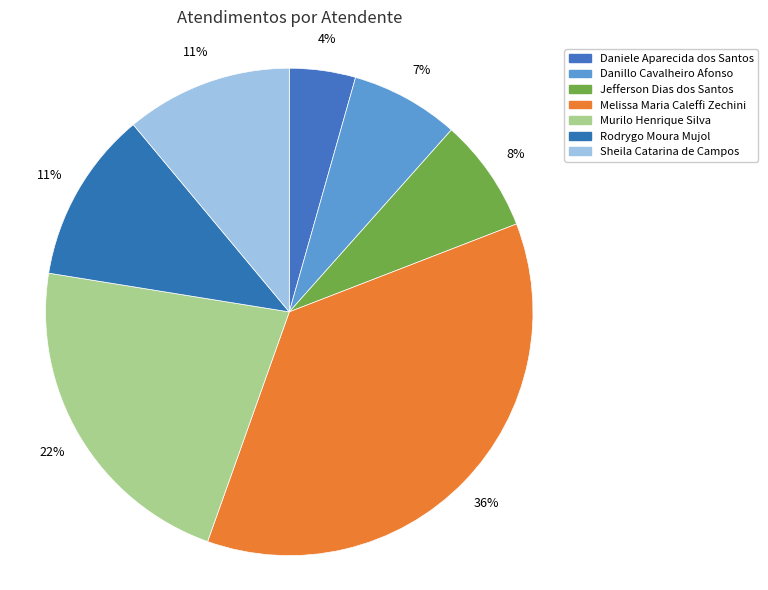

Does Jefferson Dias dos Santos represent more than half of the total?

No